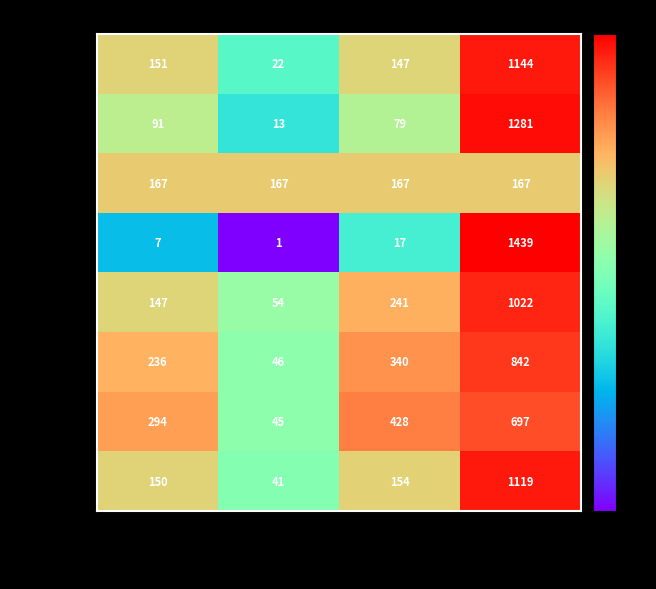

At which category is the sum across all series the highest?

NA